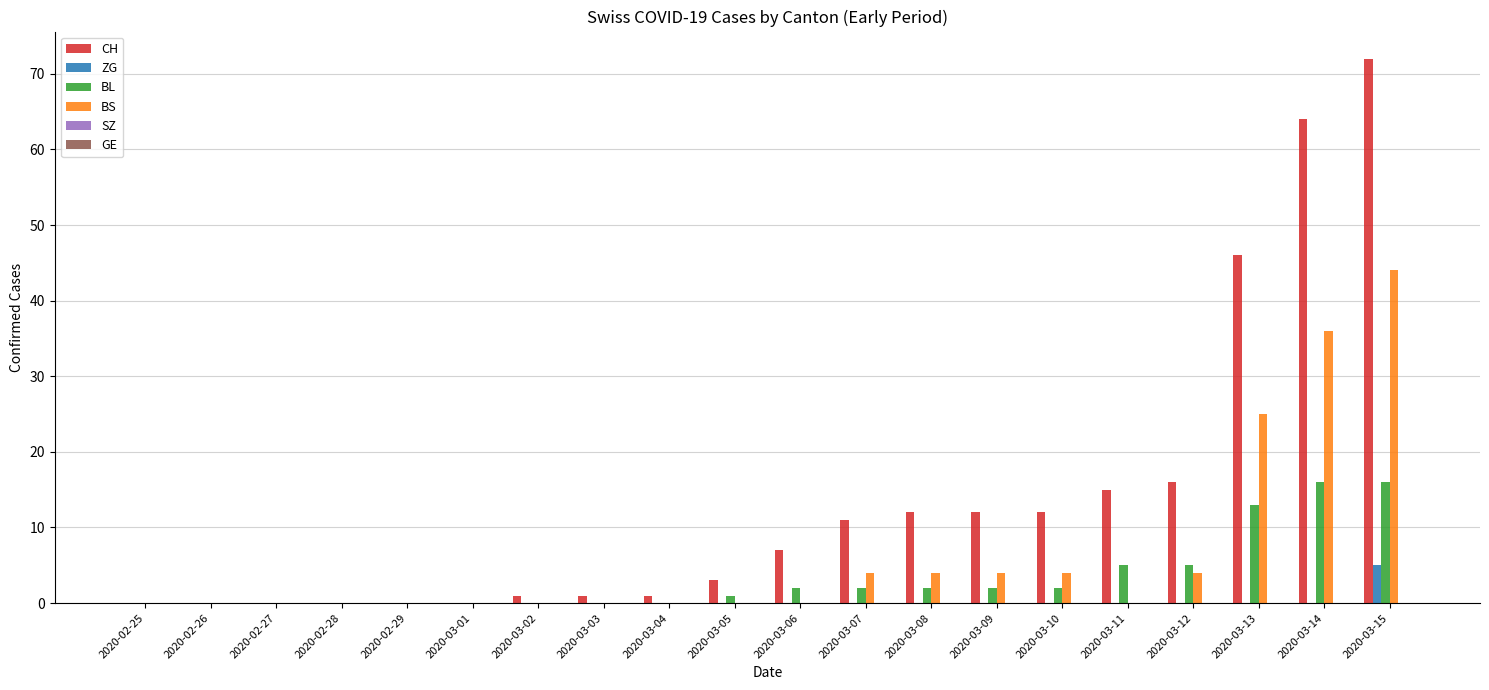

At which category is the sum across all series the highest?

2020-03-15